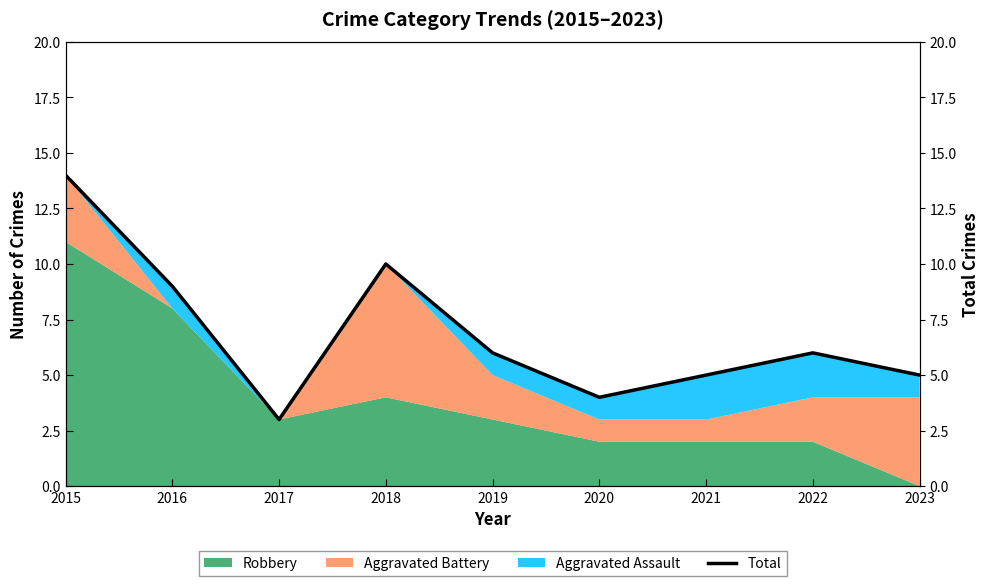

True or false: there are more than 0 points higher than both neighbors.

True